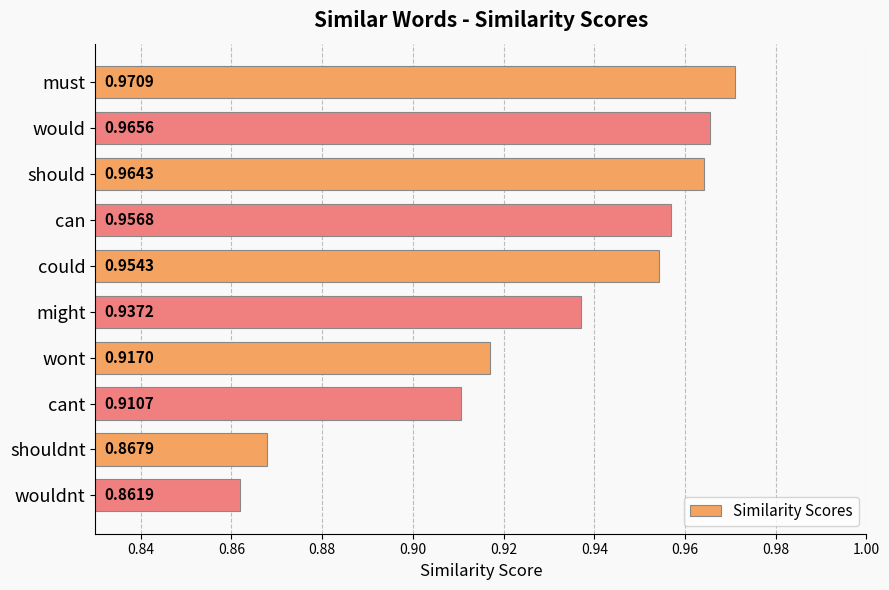

Which label corresponds to the smallest value in the chart?

wouldnt